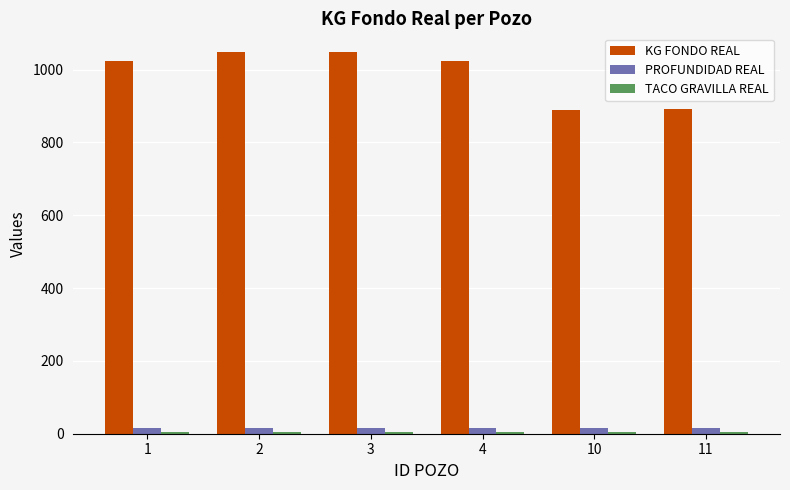

What is the maximum value shown in the chart?

1047.0